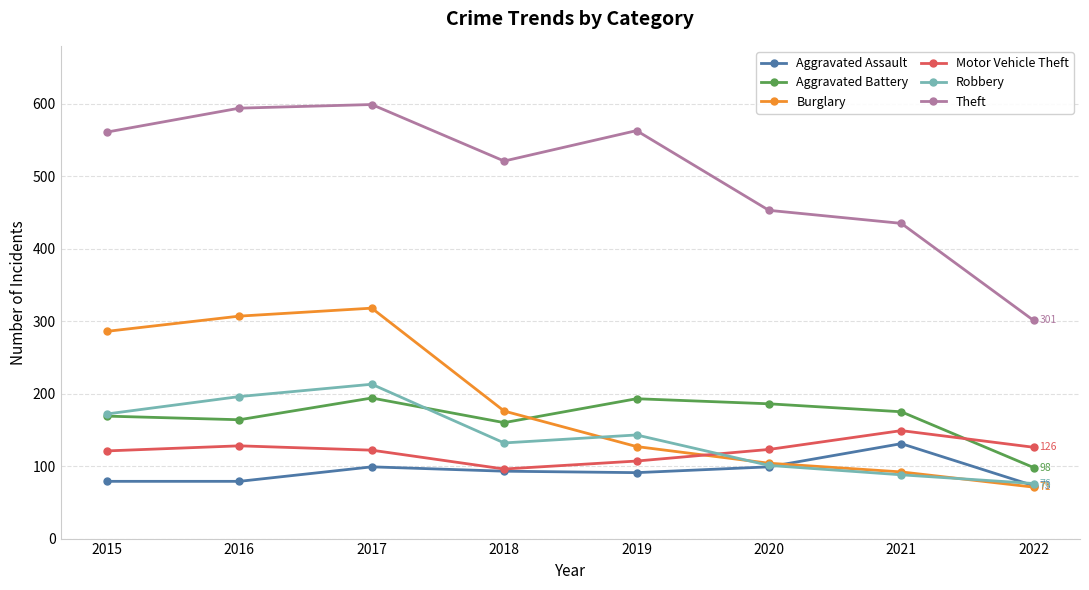

True or false: Burglary and Motor Vehicle Theft intersect in this chart.

True